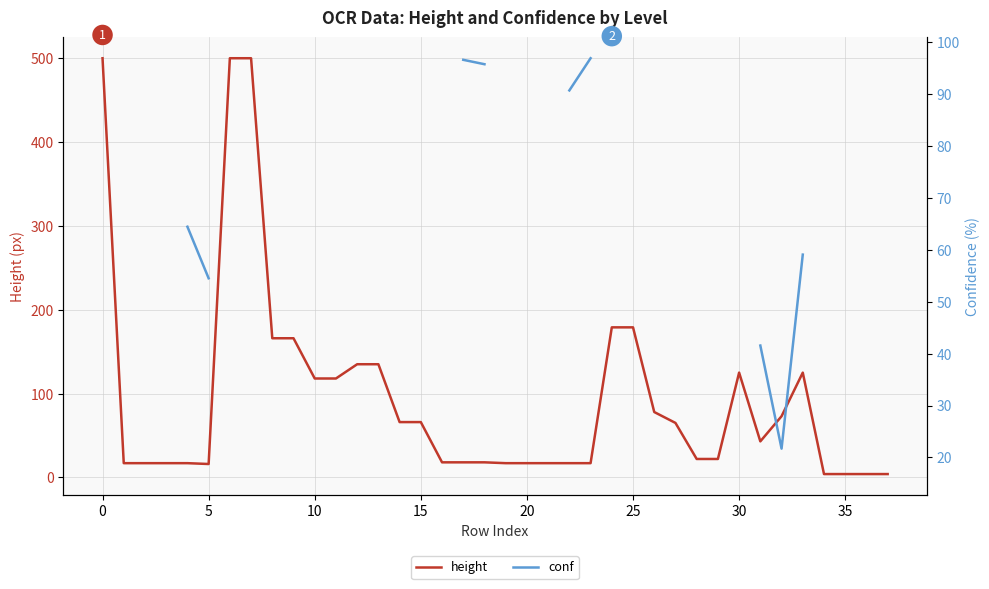

True or false: height has more than 0 interior local peaks.

True